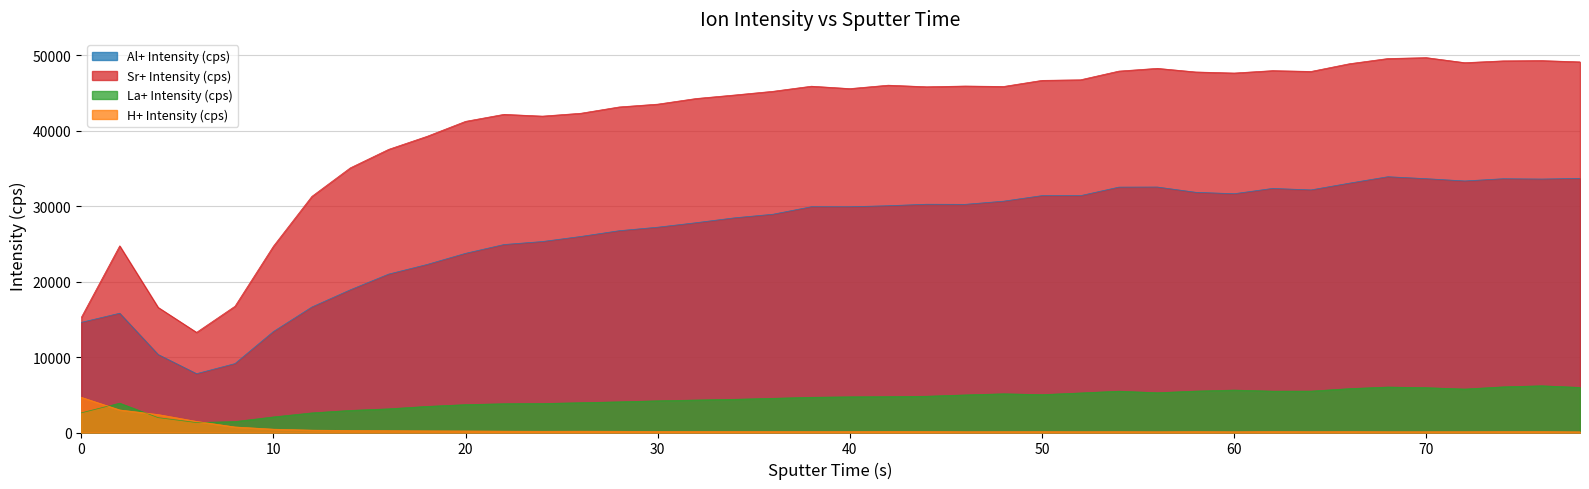

What is the highest value of the La+ Intensity (cps) series?

6189.4